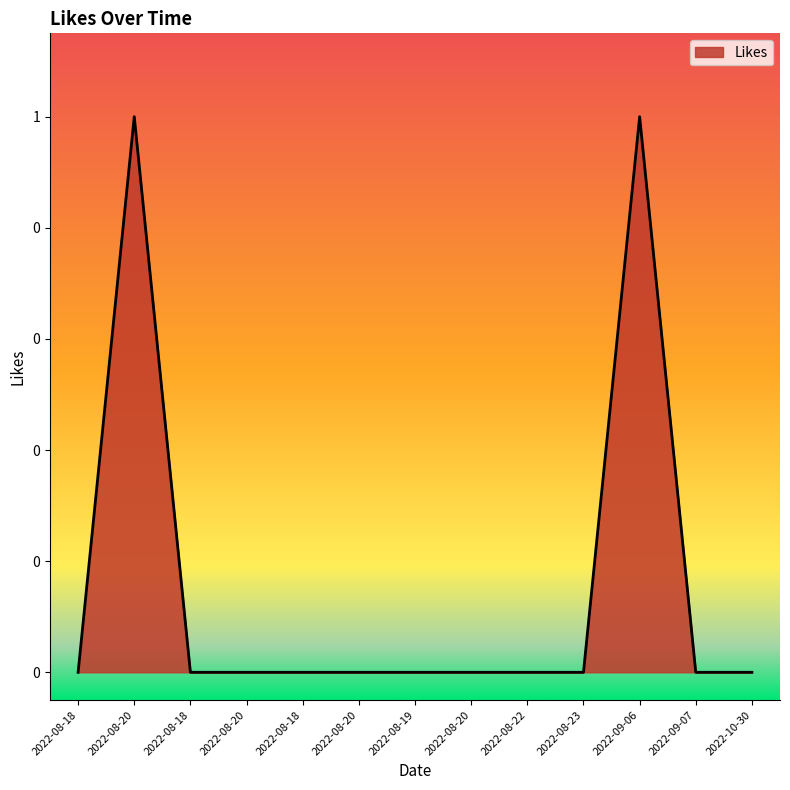

Is this an area chart (filled region under the line)?

Yes